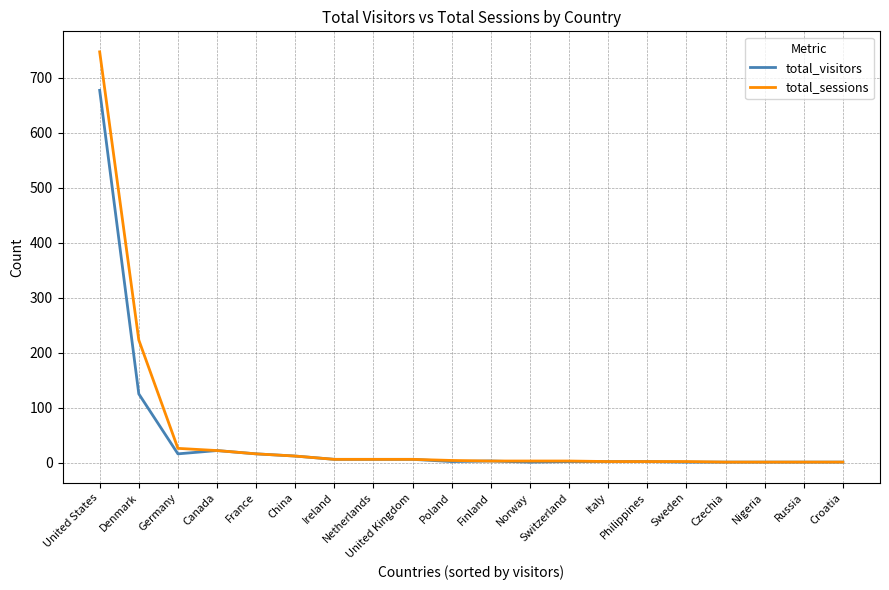

What is the sum of the total_sessions values at Denmark and China?

235